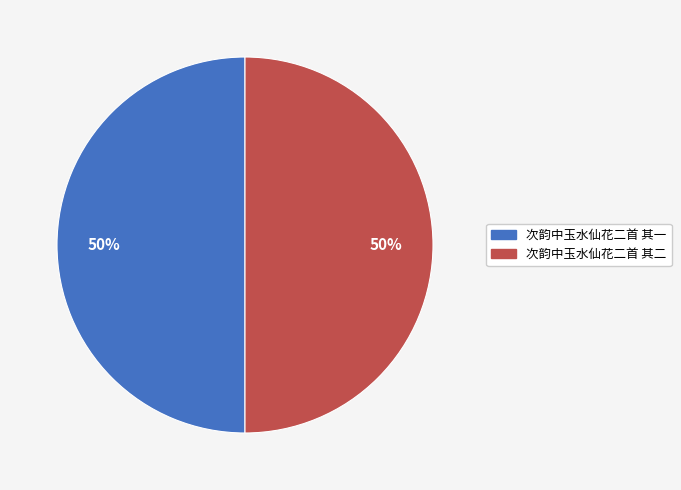

What is the ratio of the value at 次韵中玉水仙花二首 其一 to the value at 次韵中玉水仙花二首 其二?

1.0